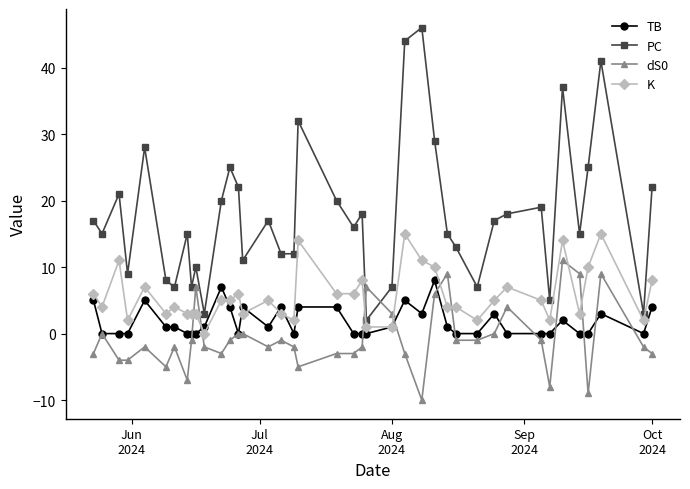

Which series has the largest total across all categories?

PC